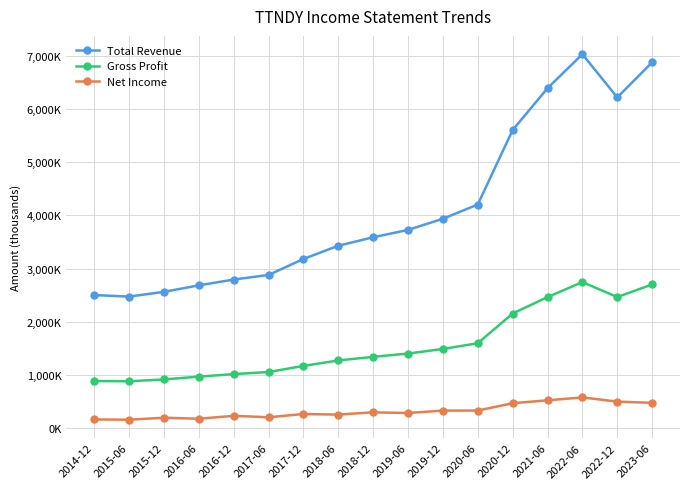

True or false: Net Income and Total Revenue cross at least once.

False